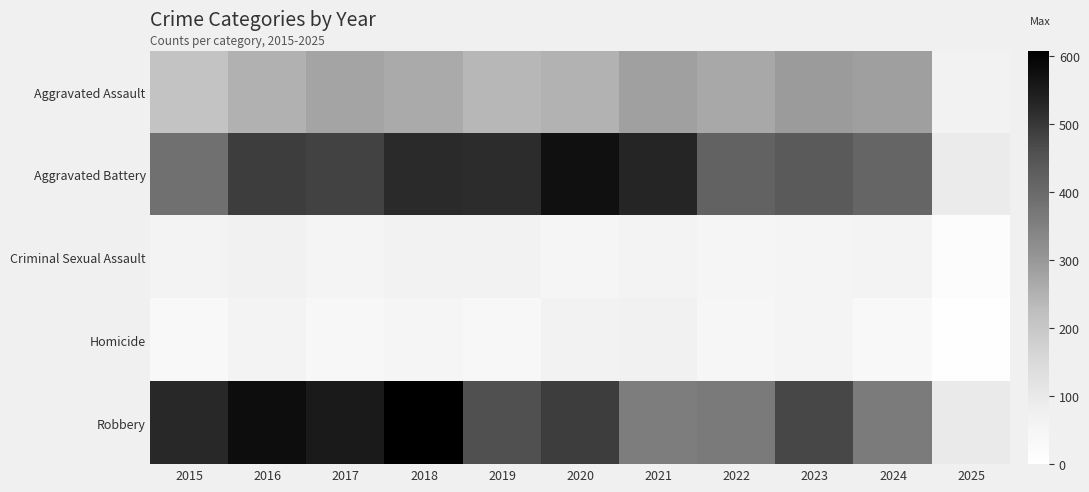

At how many categories does at least one series exceed 313?

10